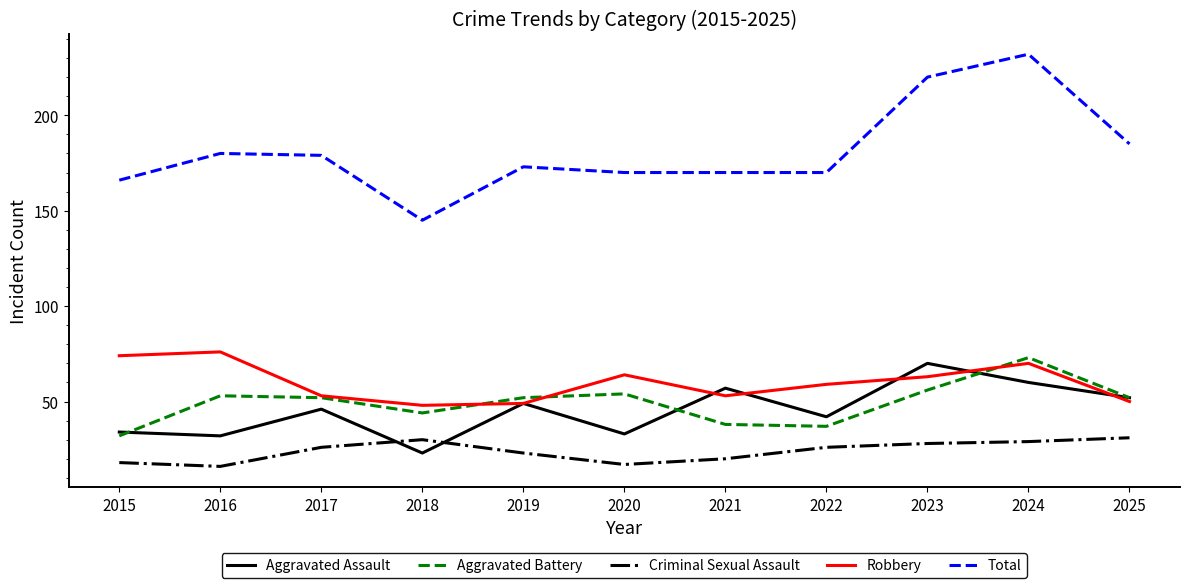

What is the spread (max minus min) of values at 2022?

144